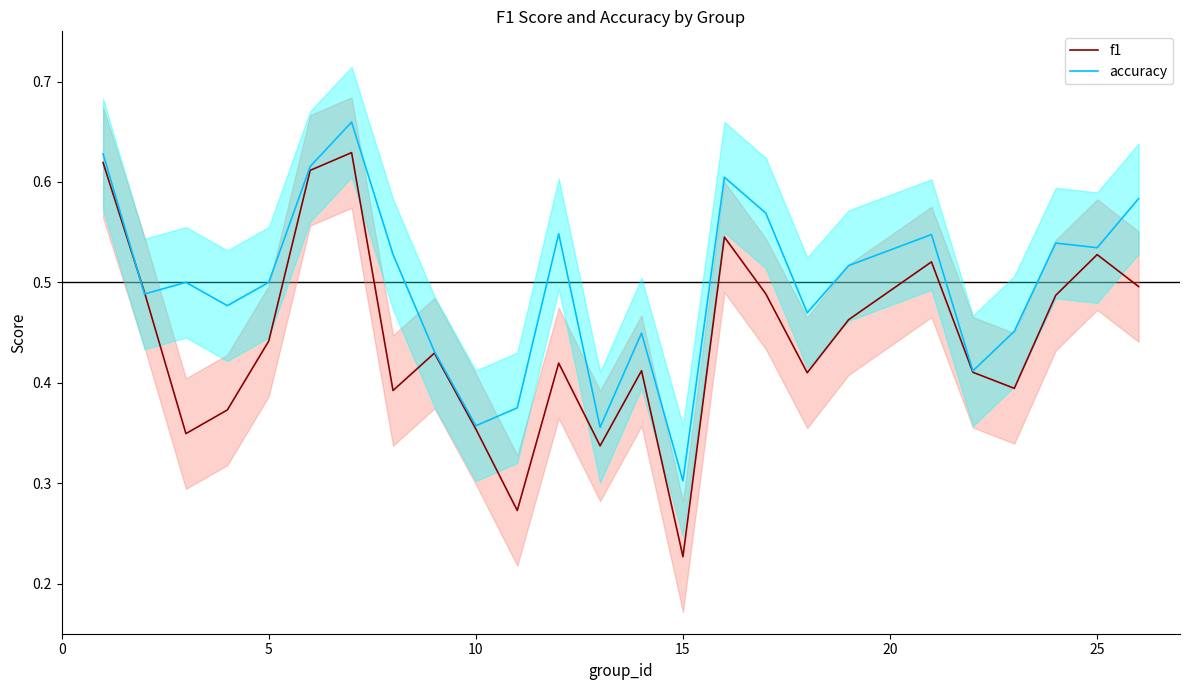

Where is accuracy nearest to the value 0?

15